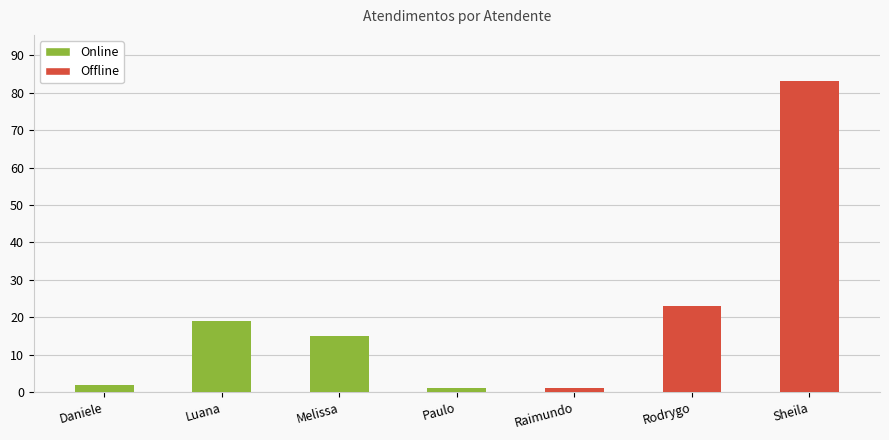

Rank the categories by value from highest to lowest.

Sheila, Rodrygo, Luana, Melissa, Daniele, Paulo, Raimundo